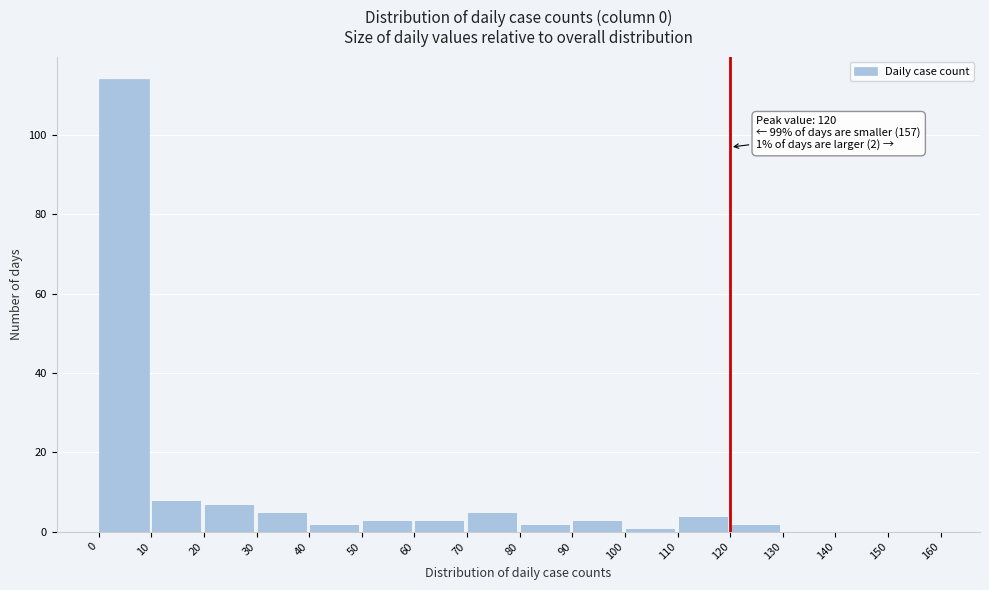

Reading right to left, extract all data points from this chart.

150=0	140=0	130=0	120=2	110=4	100=1	90=3	80=2	70=5	60=3	50=3	40=2	30=5	20=7	10=8	0=114